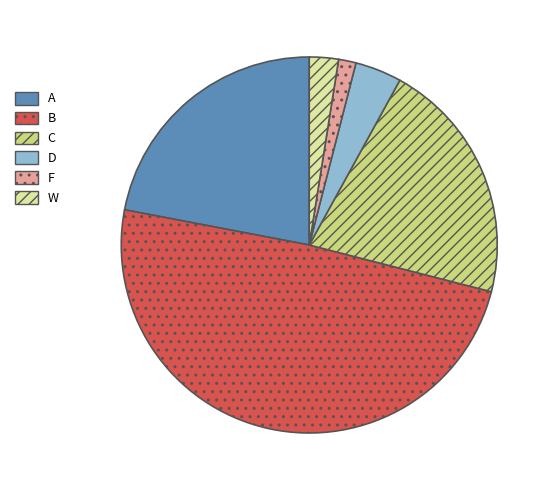

Which category has the smallest portion of the pie?

F